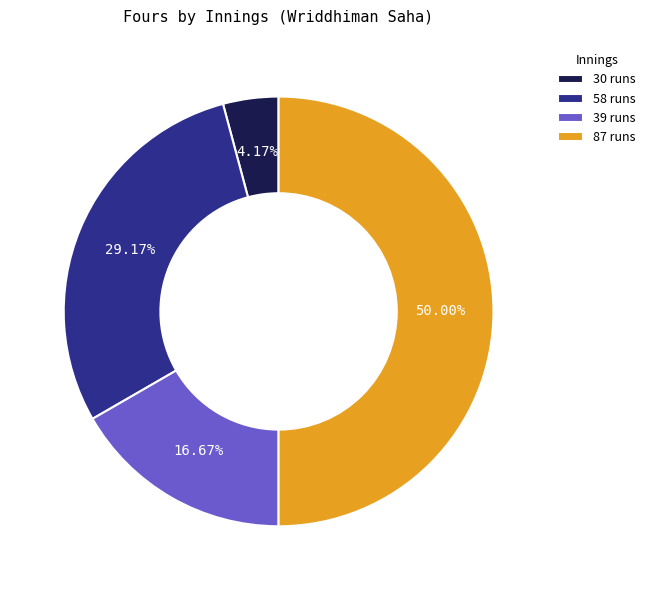

Rank the categories by value from highest to lowest.

87 runs, 58 runs, 39 runs, 30 runs